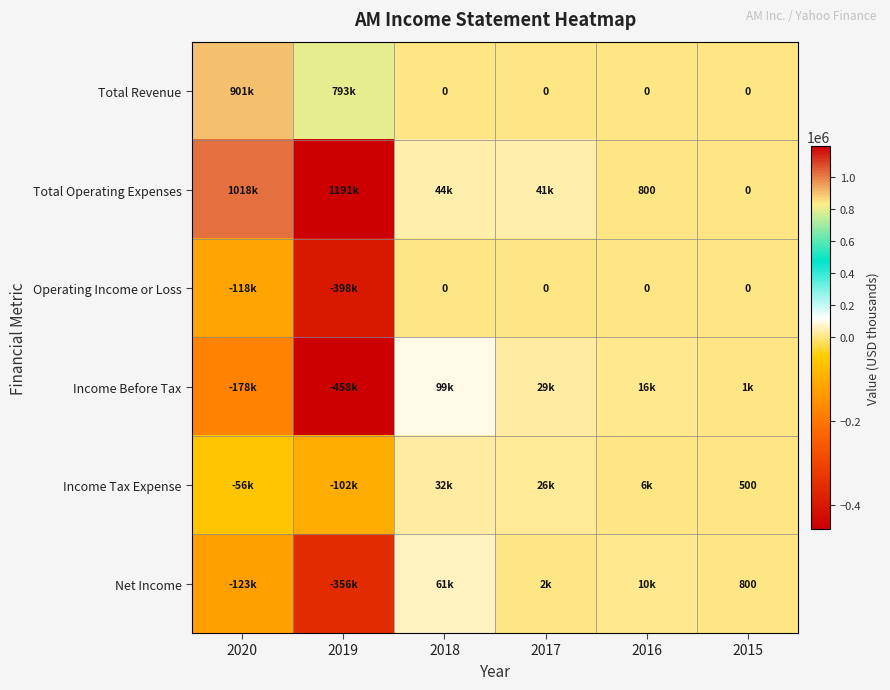

List the labels in order of Income Tax Expense value, largest first.

2018, 2017, 2016, 2015, 2020, 2019